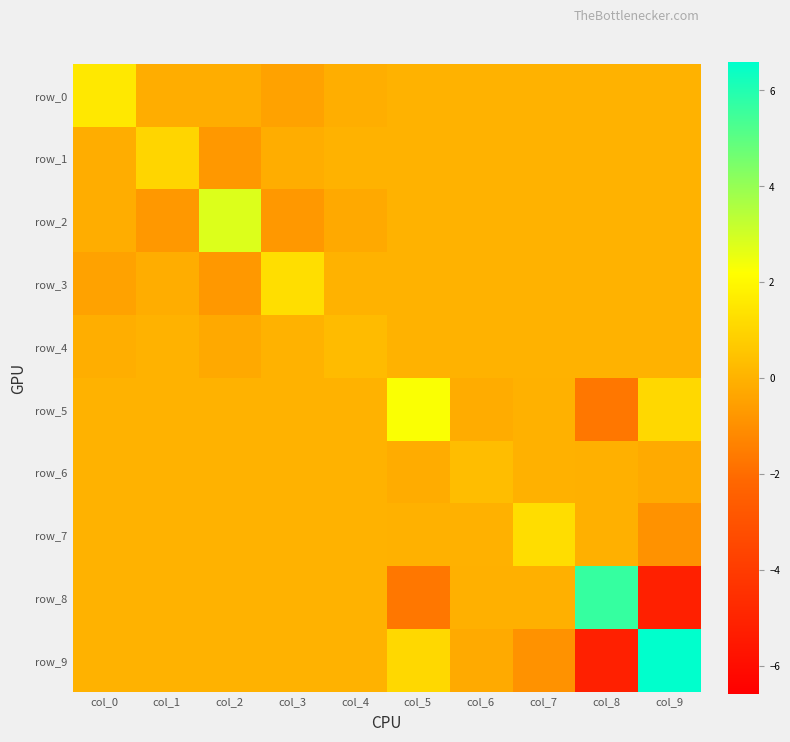

How many data points in row_7 are above 0?

1